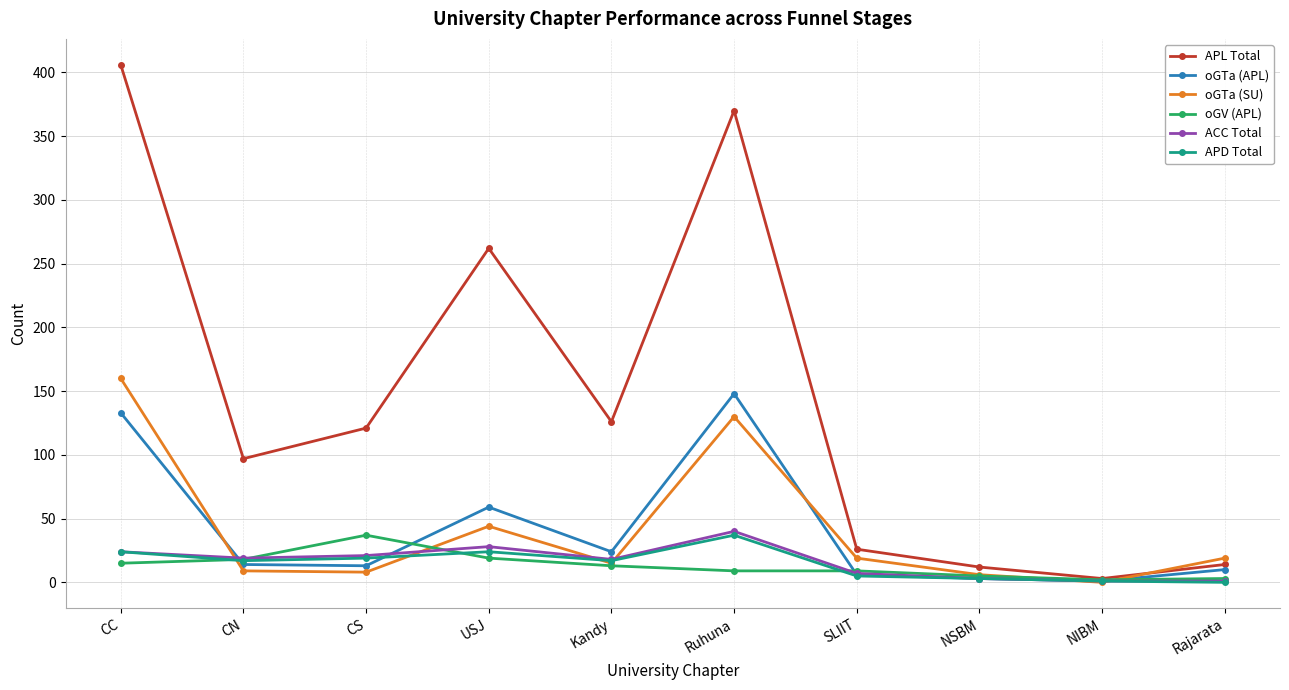

How many data points in oGTa (APL) are less than 14?

5